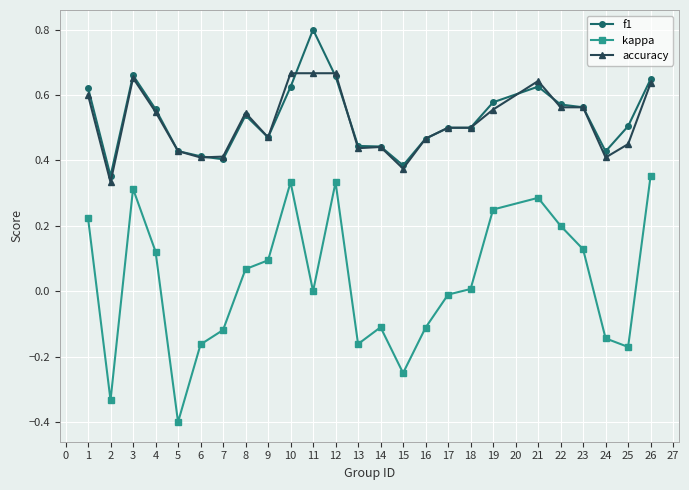

Rank the series by their maximum value, from highest to lowest.

f1, accuracy, kappa